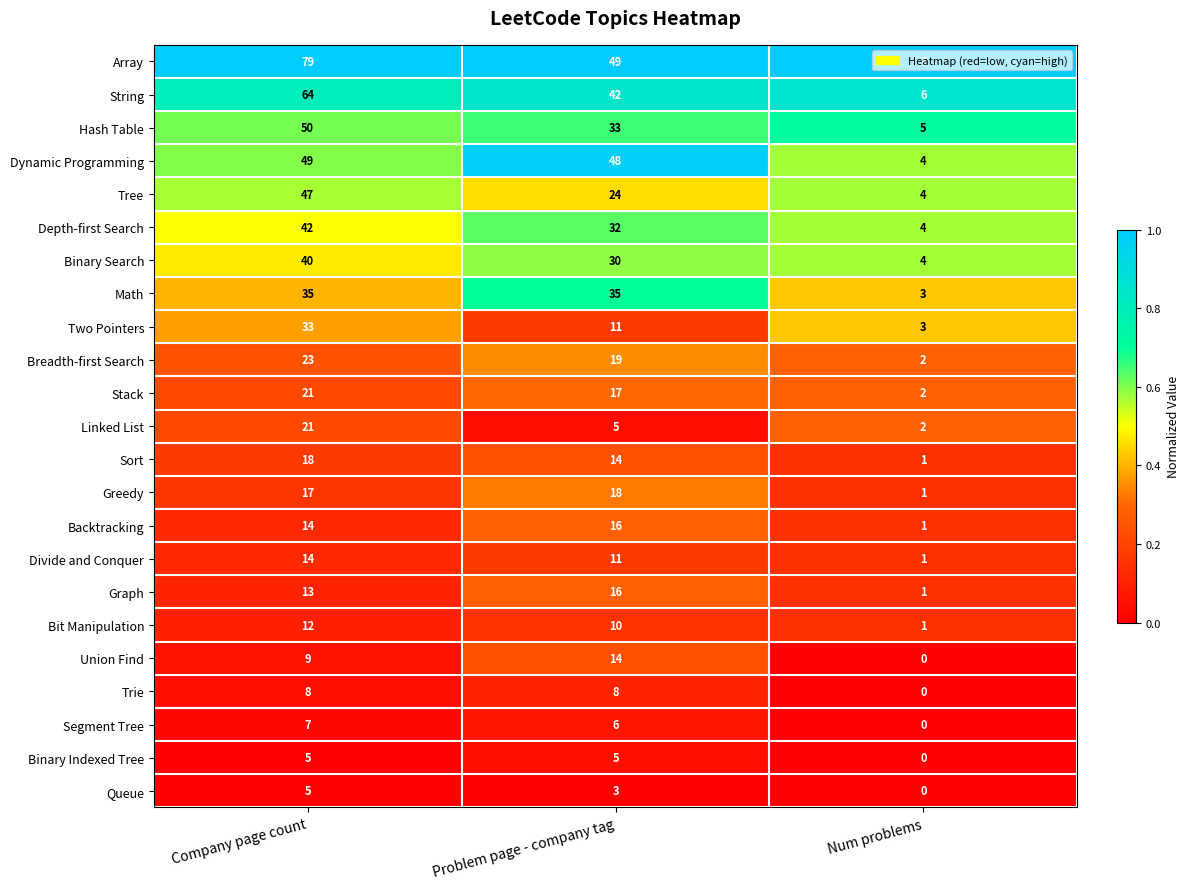

Which series has the widest spread of values?

Array